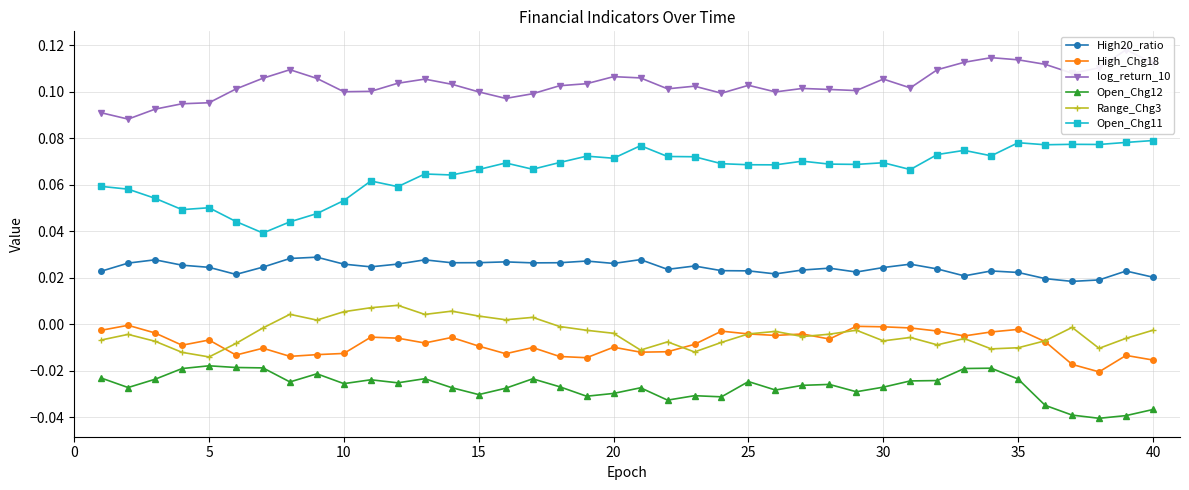

True or false: Open_Chg12 and High_Chg18 cross at least once.

False